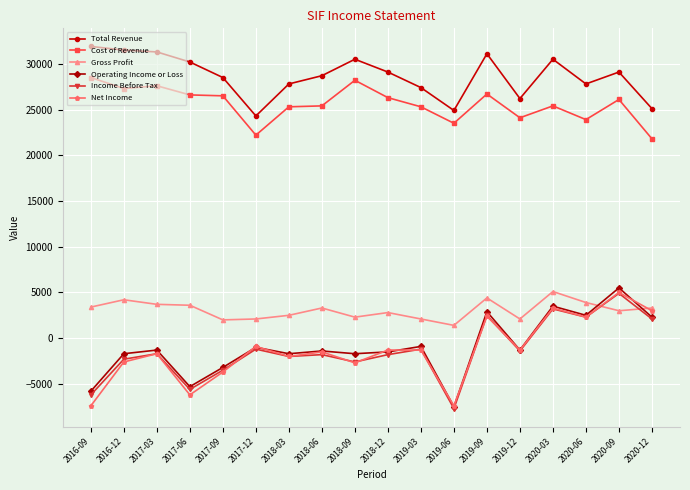

True or false: Cost of Revenue has more than 2 interior local peaks.

True